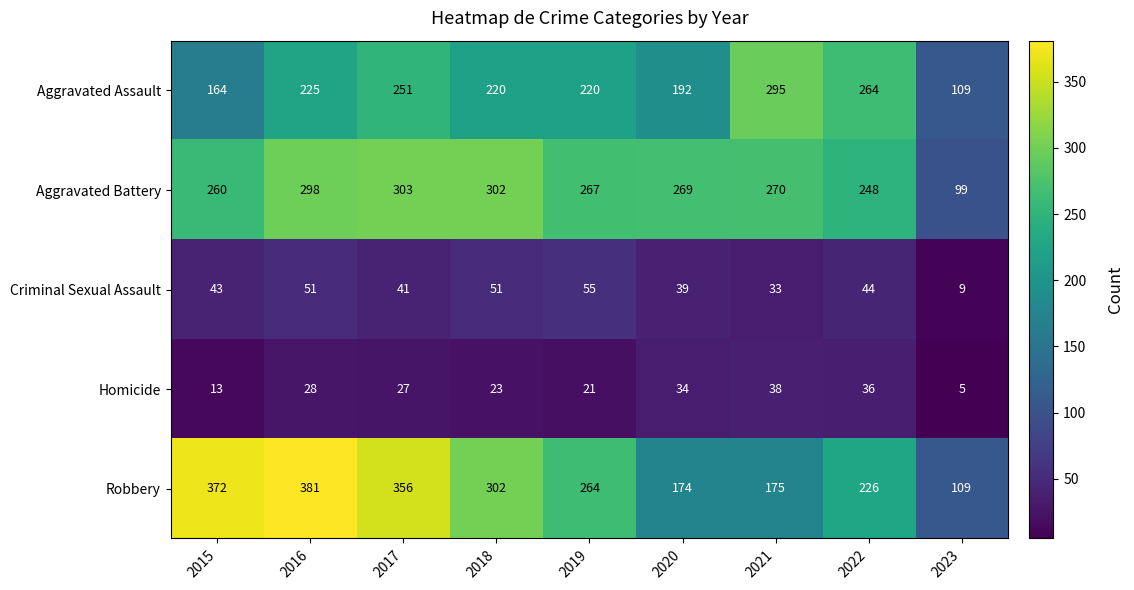

True or false: Robbery has a value of 426 at 2018.

False